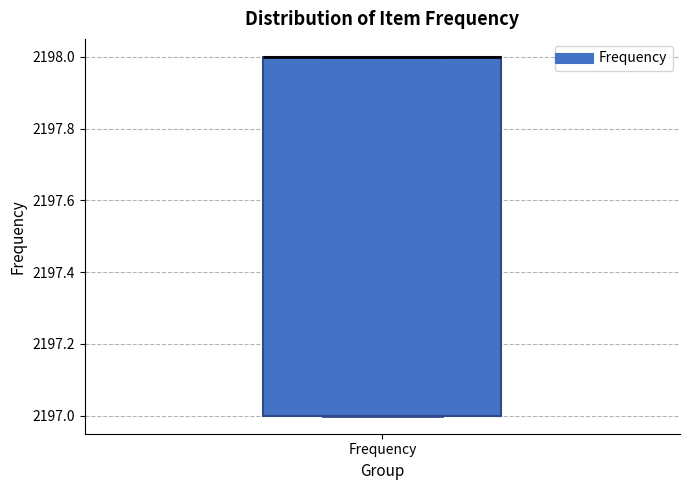

Where is the upper edge of the box for Frequency on the y-axis? The values are not printed on the chart, so give them approximately, as read against the axis.

2198